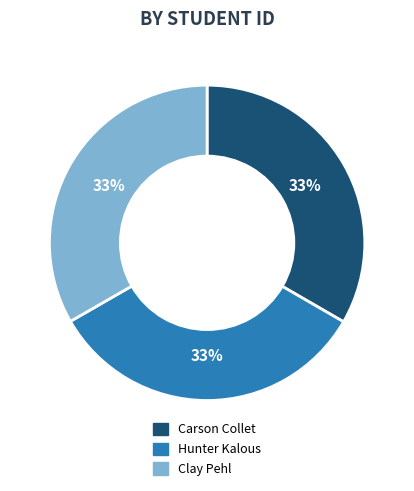

The Hunter Kalous slice represents 47% of the pie. True or false?

False